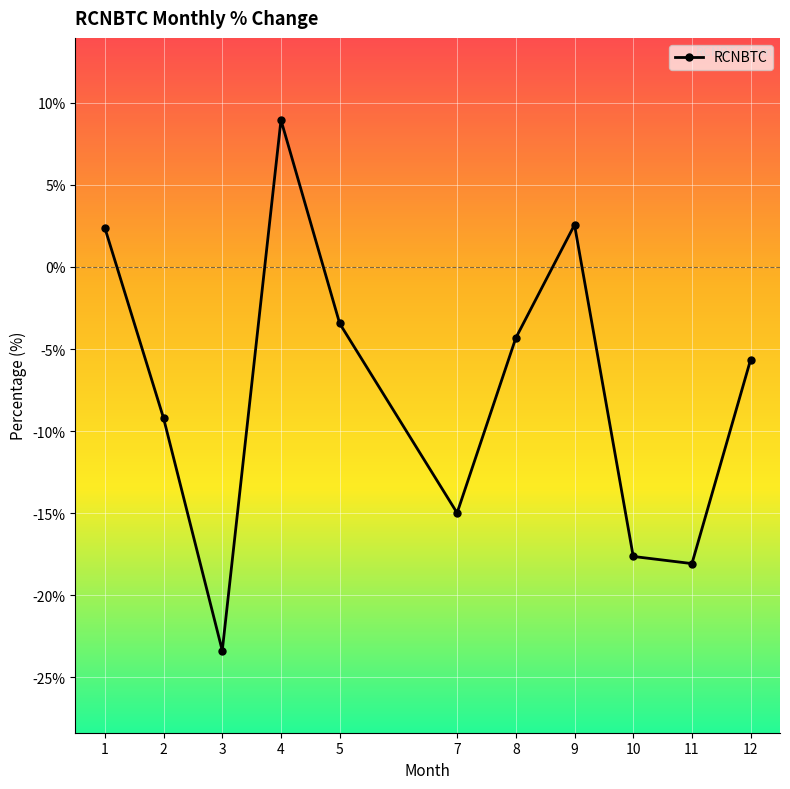

Reading left to right, extract all data points from this chart.

2.4	-9.2	-23.4	9.0	-3.4	-15.0	-4.3	2.6	-17.6	-18.1	-5.6